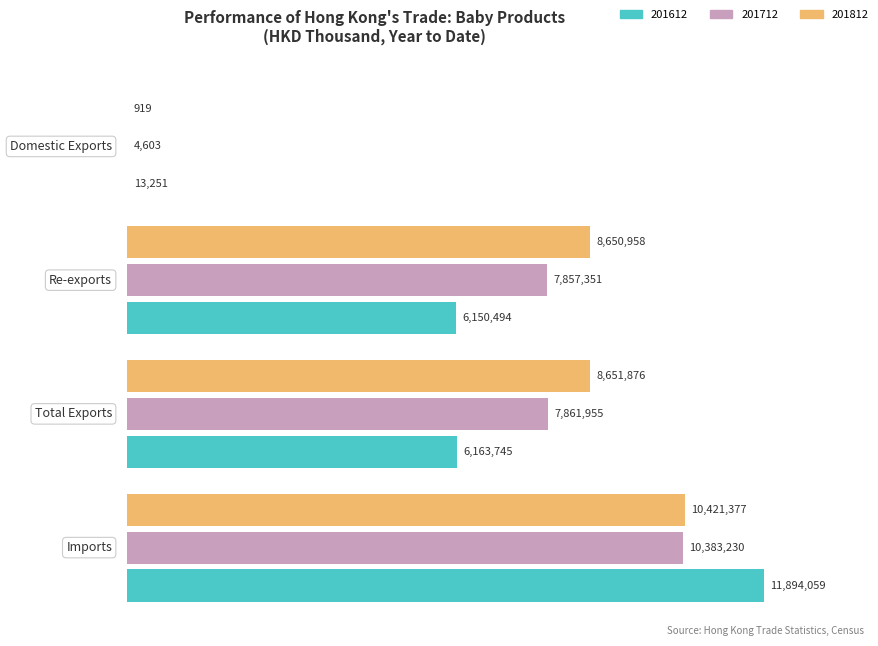

Between Imports and Domestic Exports, which is larger?

Imports